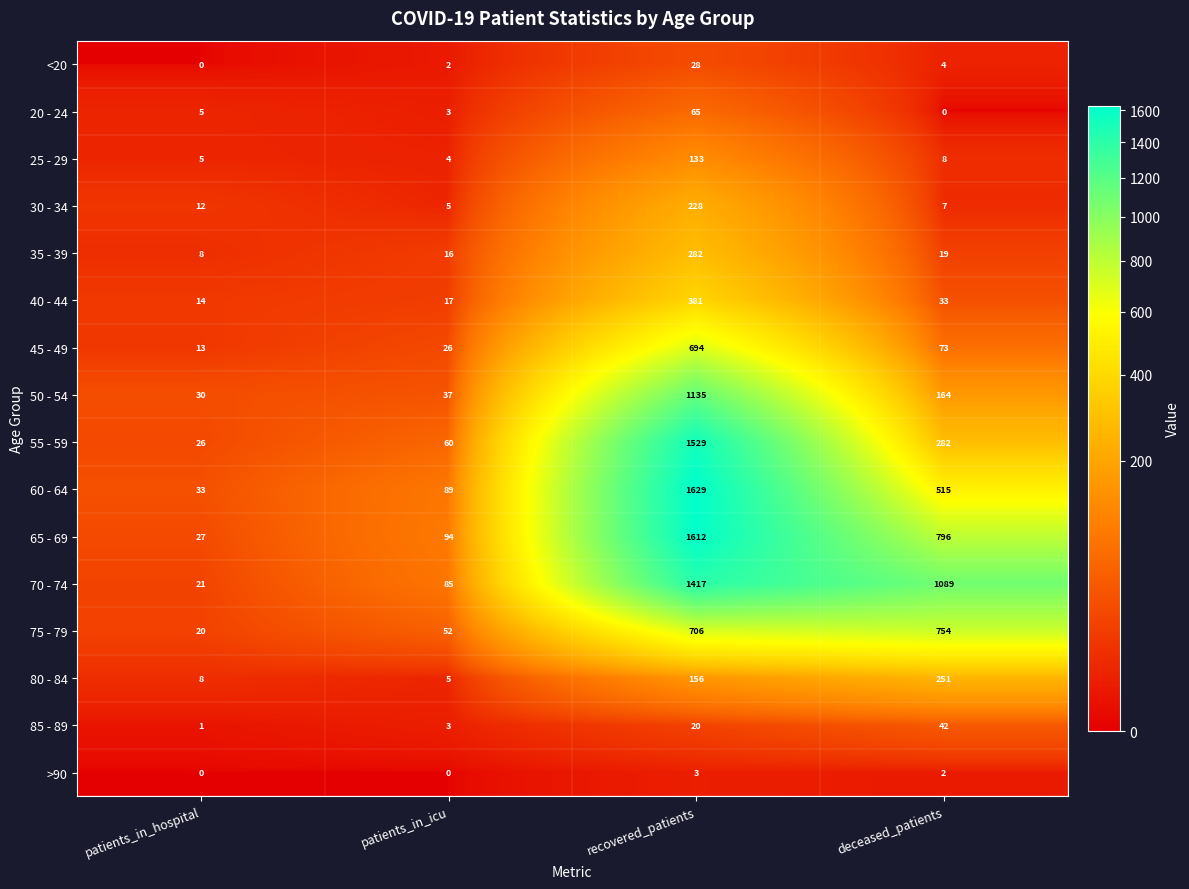

At how many categories does at least one series exceed 1317?

1